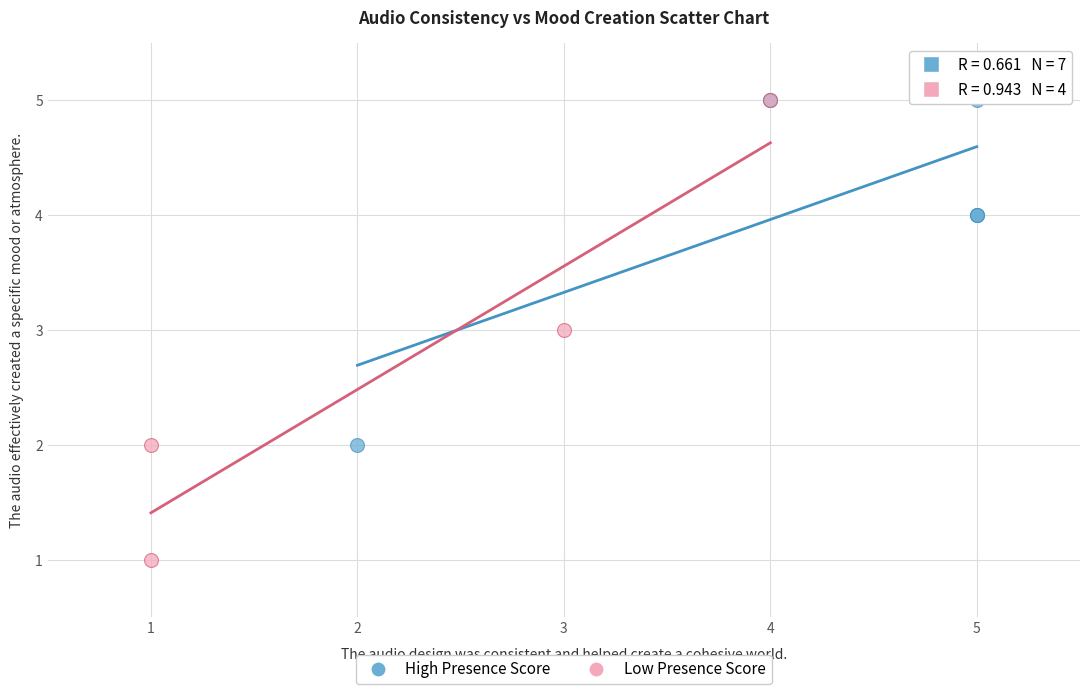

Which series reaches the minimum Y coordinate?

Low Presence Score